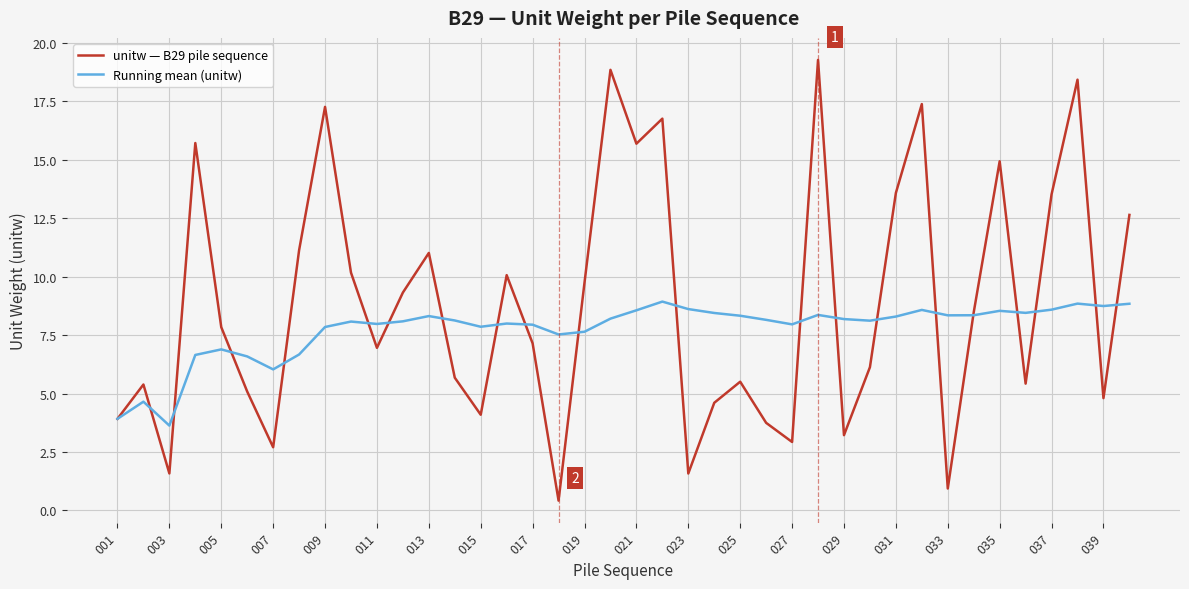

Which series has the largest total across all categories?

unitw — B29 pile sequence